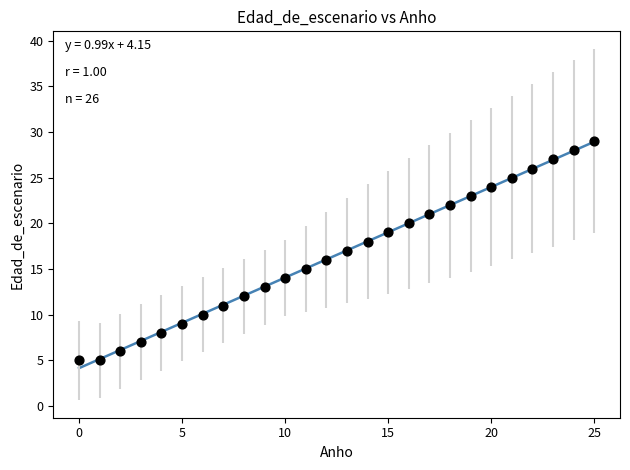

What is the range of Y values (max minus min)?

24